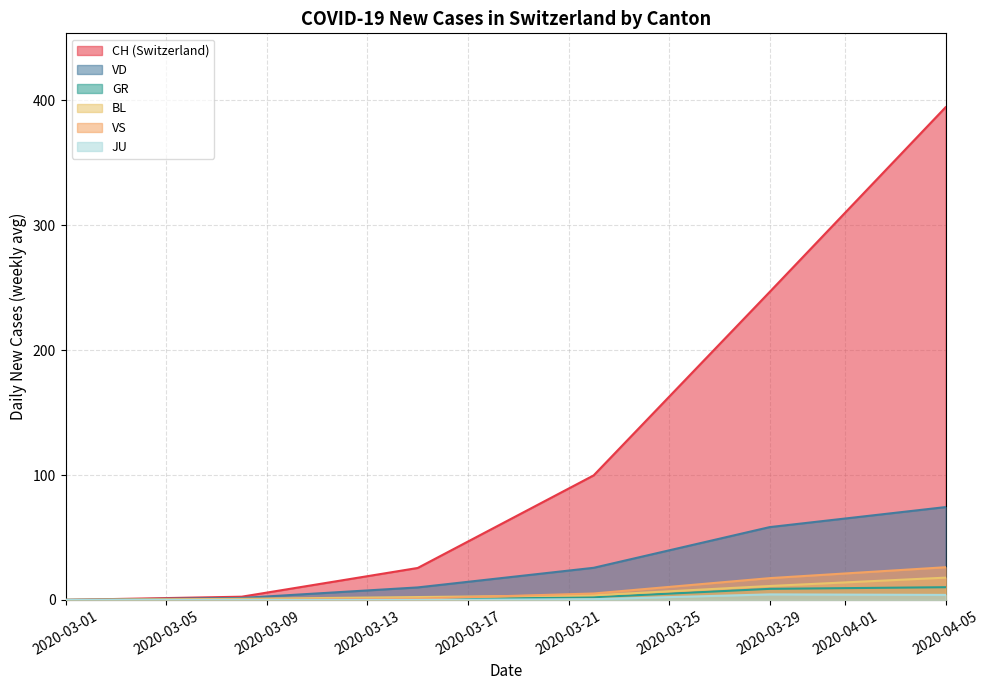

Which series has the widest spread of values?

CH (Switzerland)